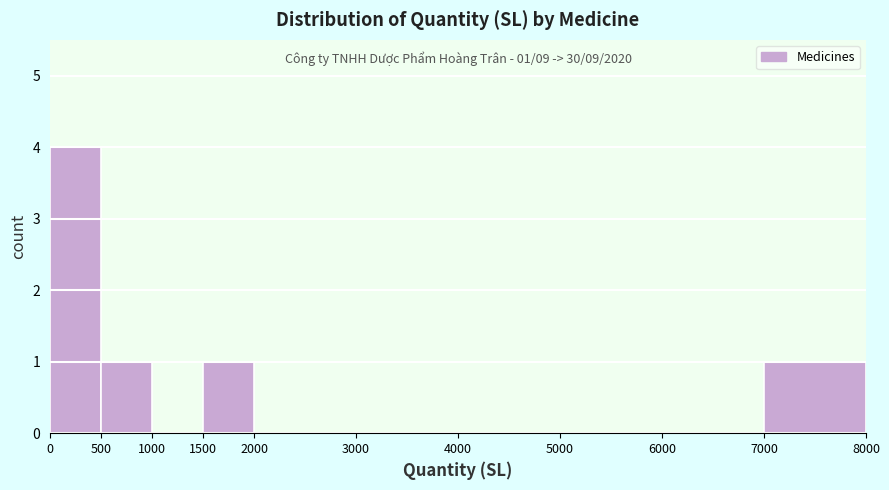

Over which range of the x-axis is the bar tallest?

0 to 500